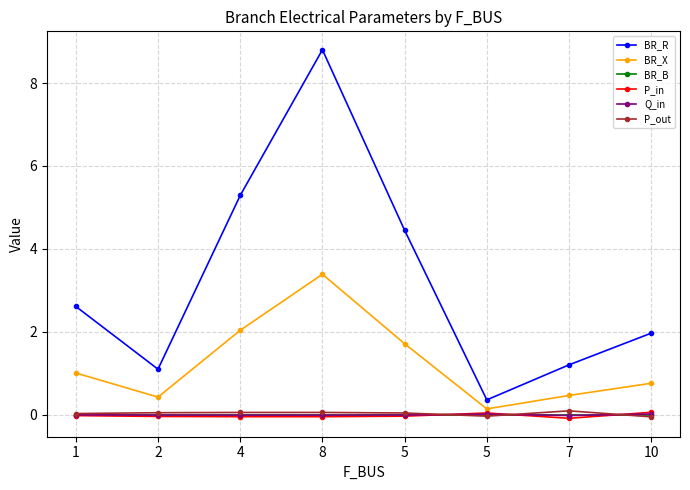

What is the total value across all series at 2?

1.5